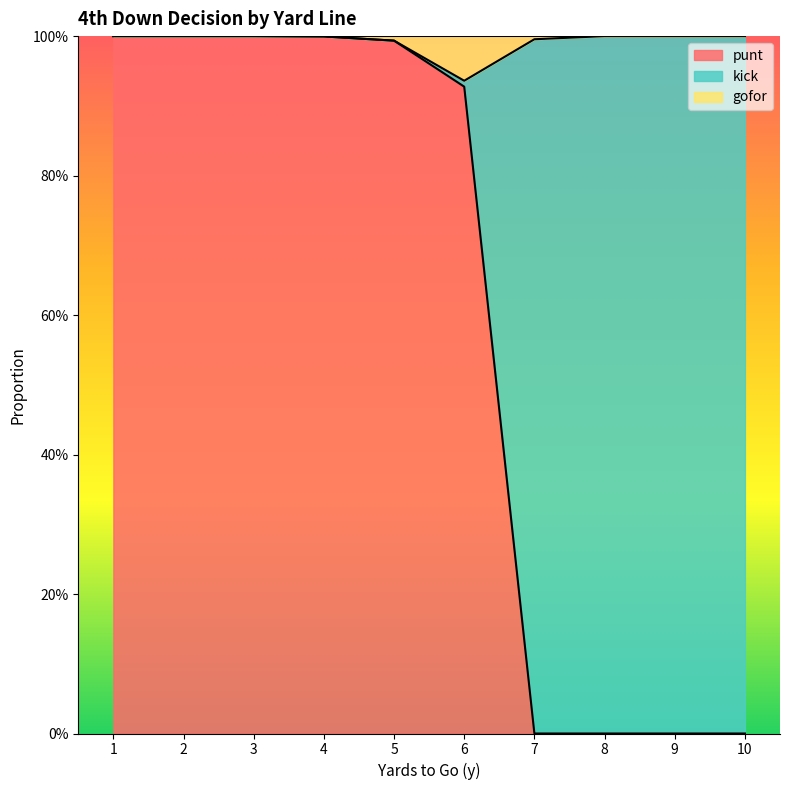

Read the gofor value at 5.

1.0